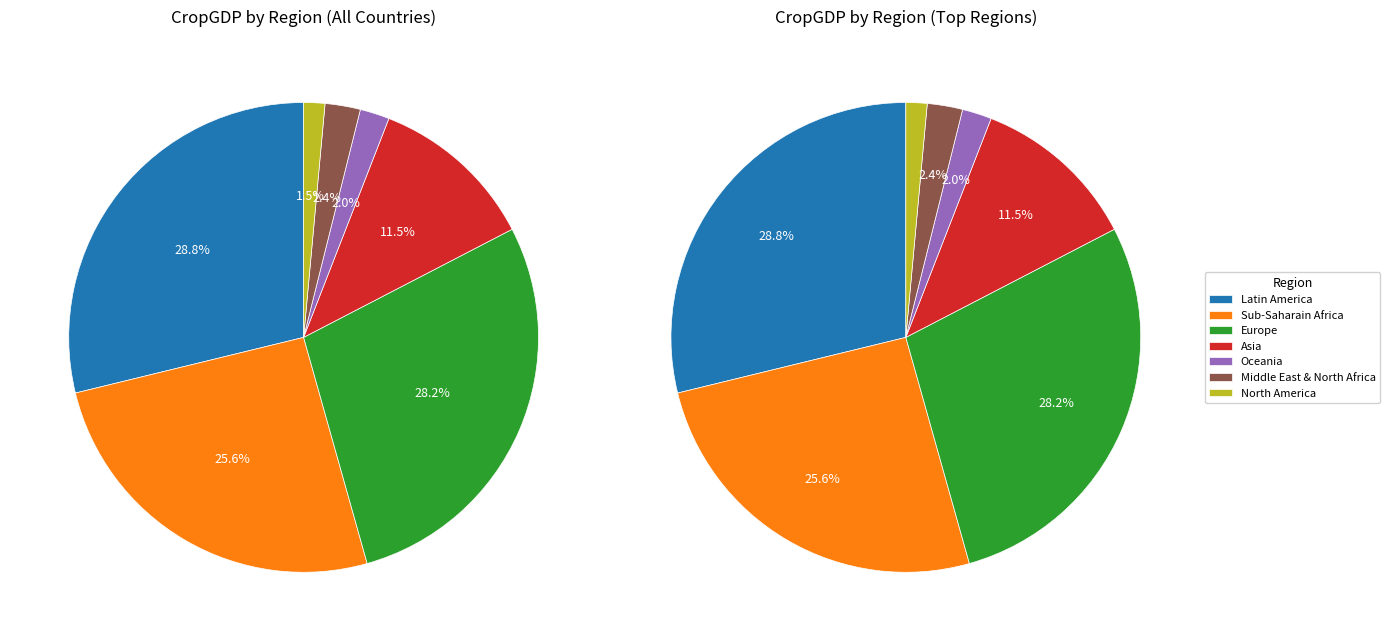

To the nearest percent, what percentage of the pie is Asia?

11%